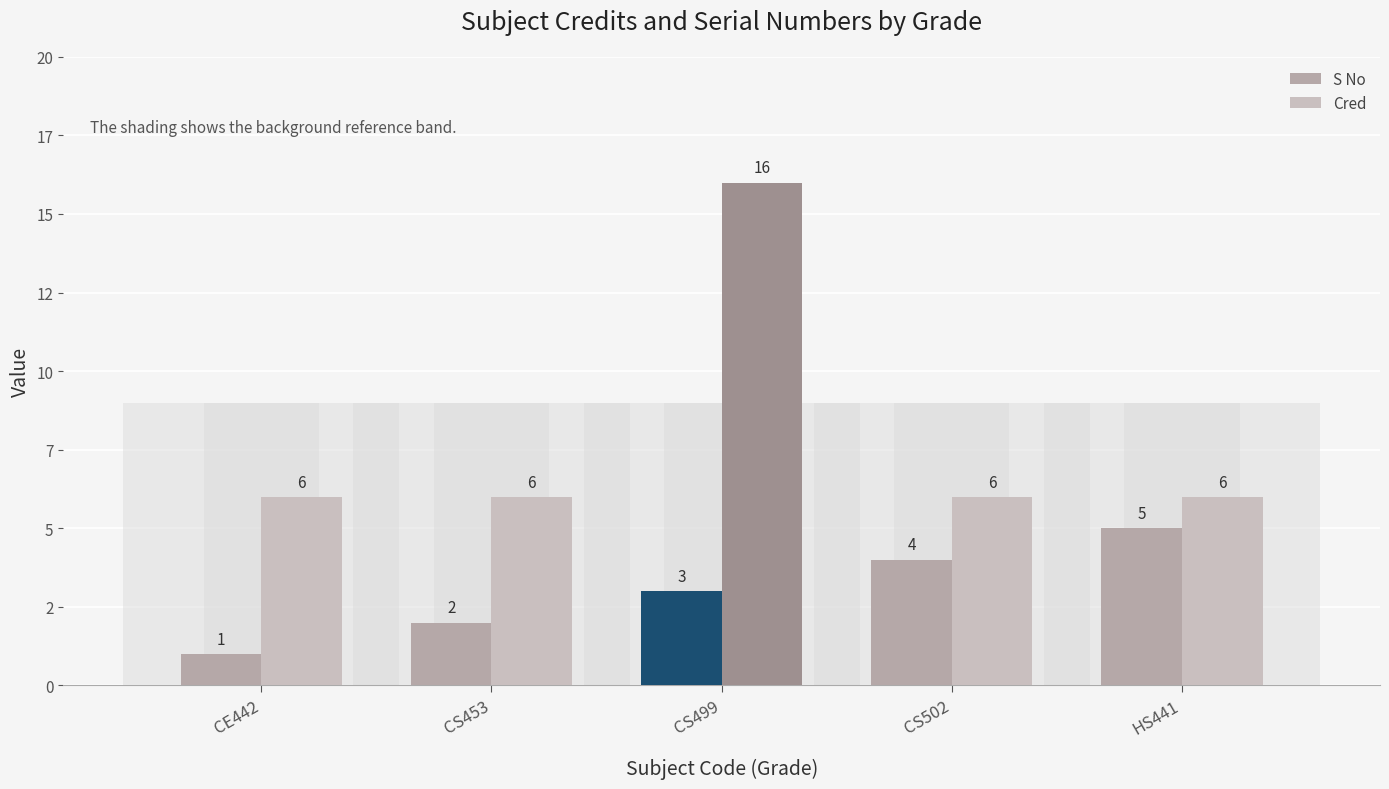

What is the label of the 2nd bar from the left?

CS453